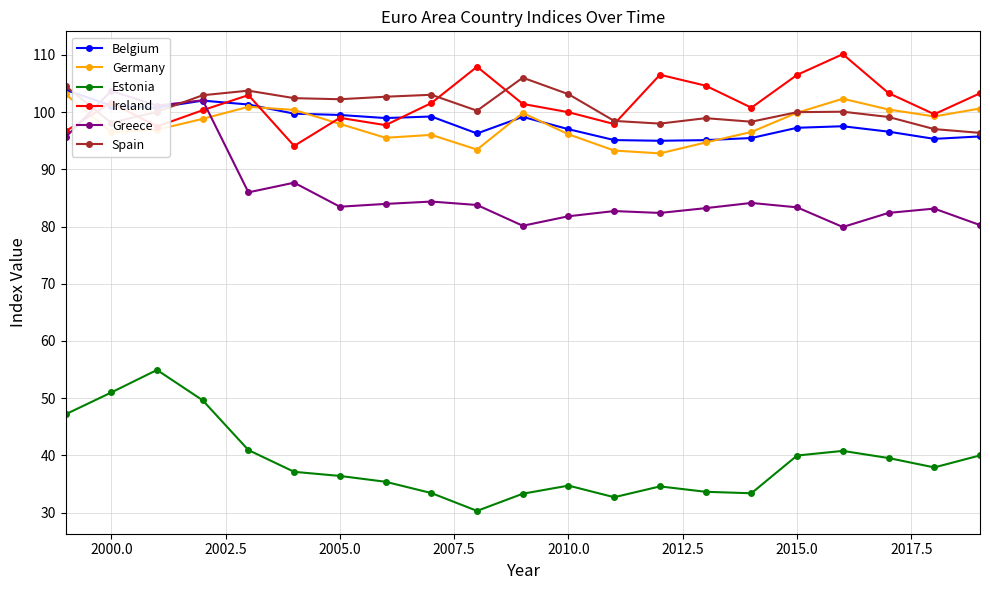

True or false: Estonia and Belgium cross at least once.

False